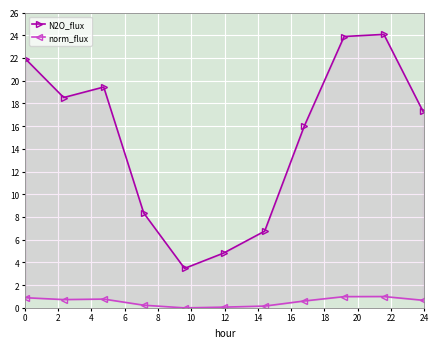

At 2, list the series in order from smallest to largest.

norm_flux, N2O_flux